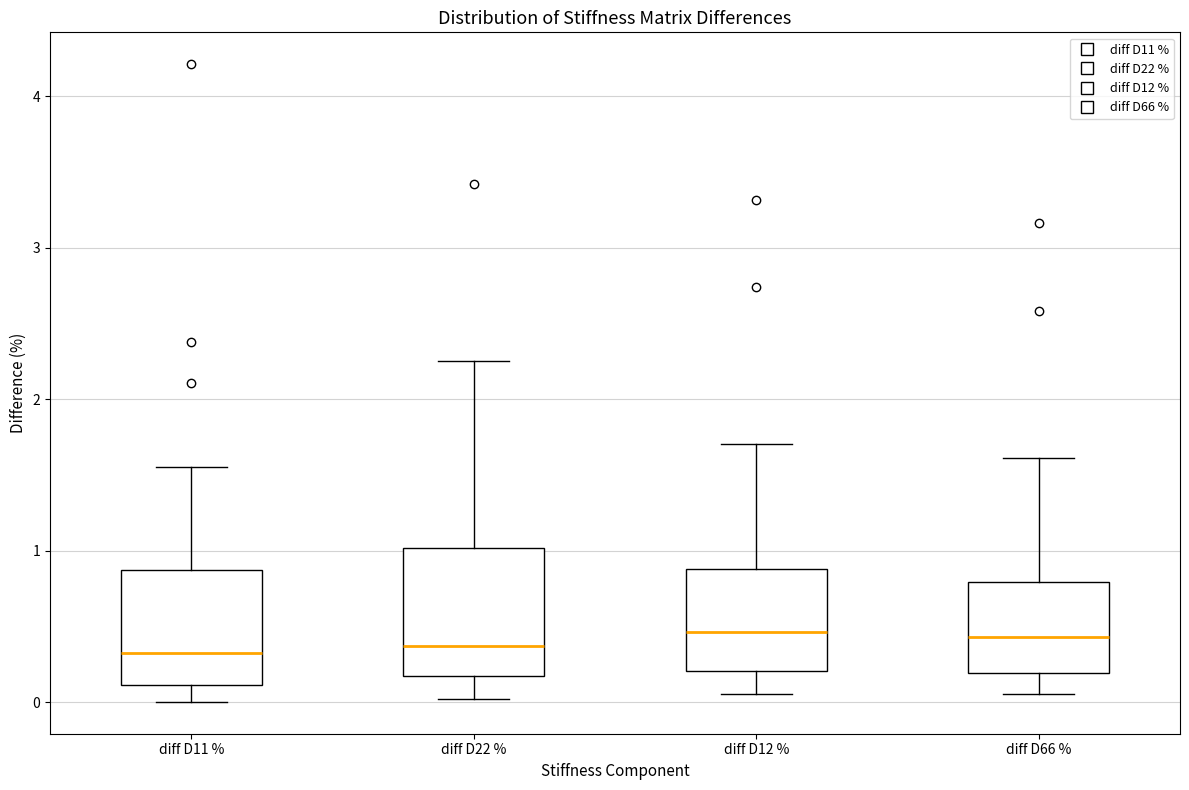

Where does the upper whisker of the box for diff D11 % end on the y-axis? The values are not printed on the chart, so give them approximately, as read against the axis.

1.6